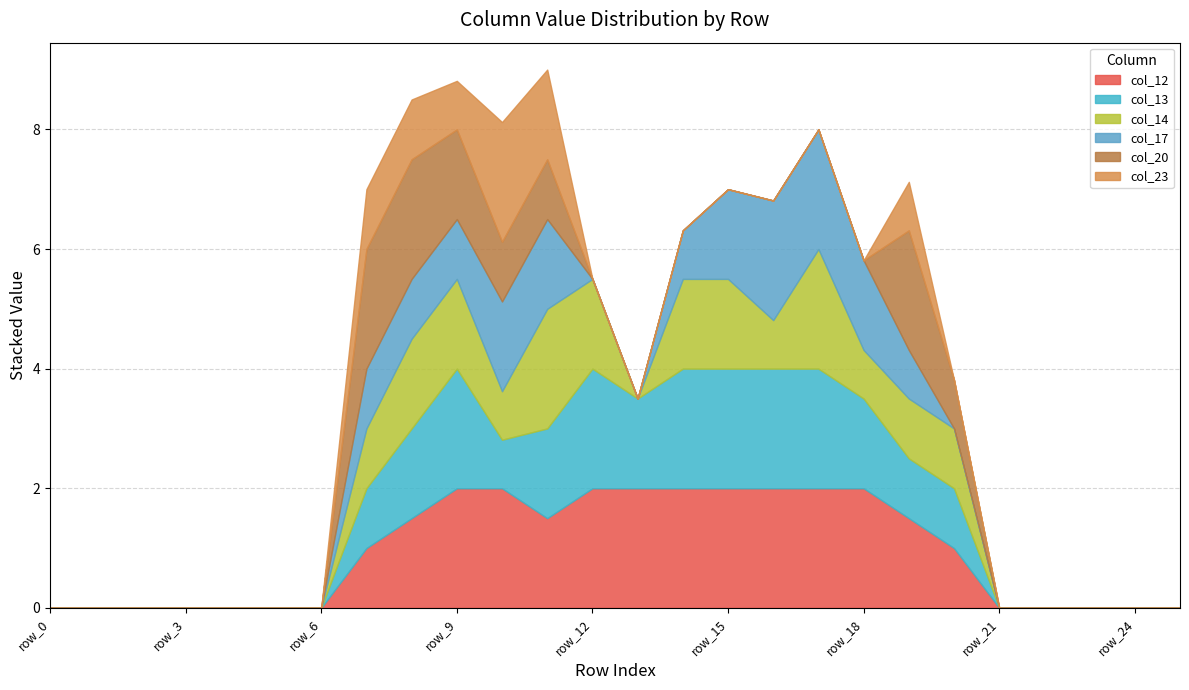

True or false: col_17 has a value of 1.1 at row_14.

False